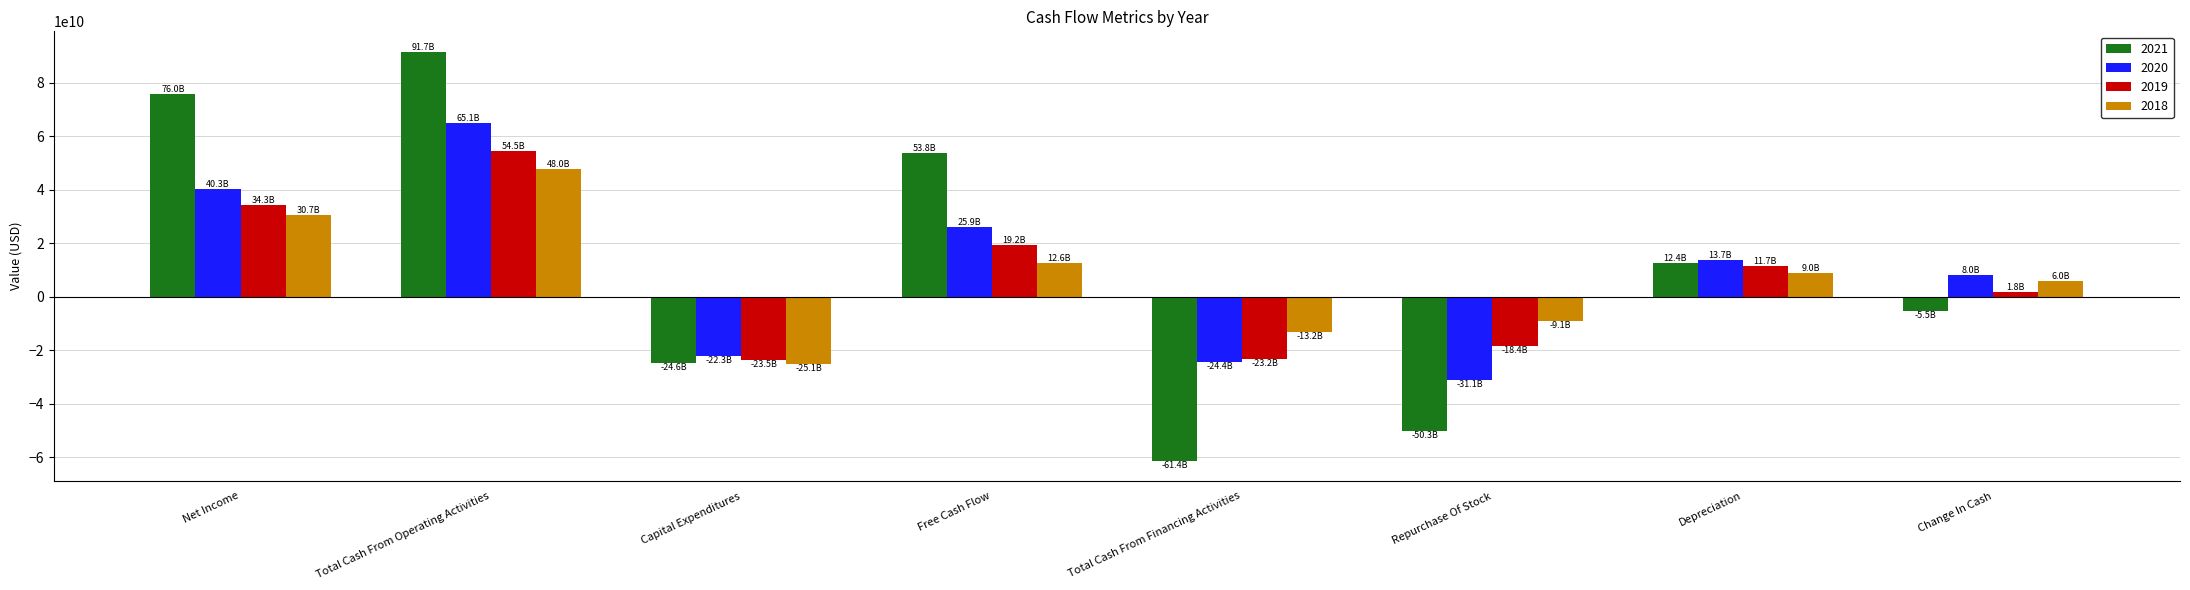

Which series has the largest total across all categories?

2021